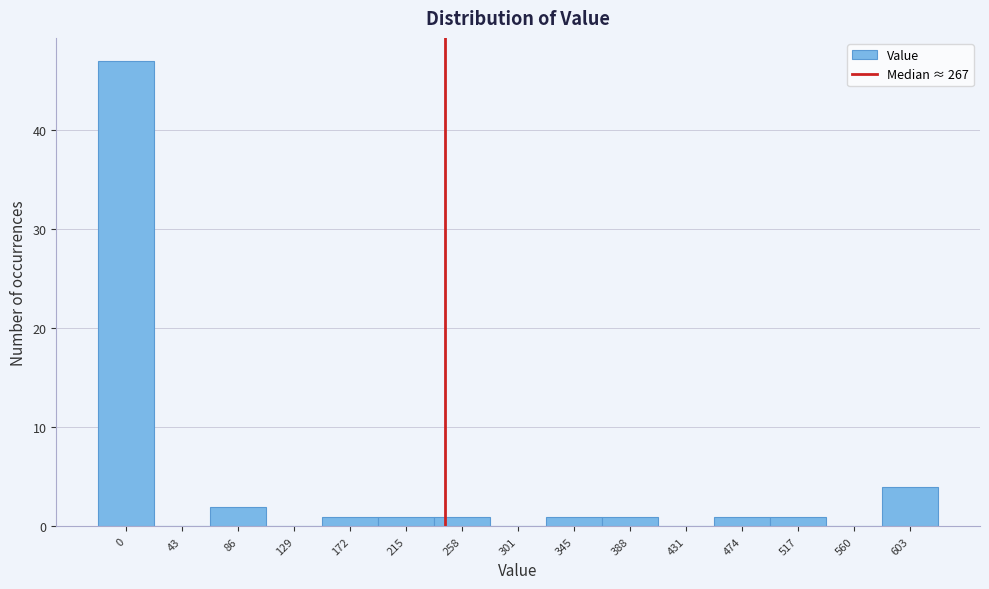

Reading right to left, transcribe all the data shown in this chart.

603=4	560=0	517=1	474=1	431=0	388=1	345=1	301=0	258=1	215=1	172=1	129=0	86=2	43=0	0=47